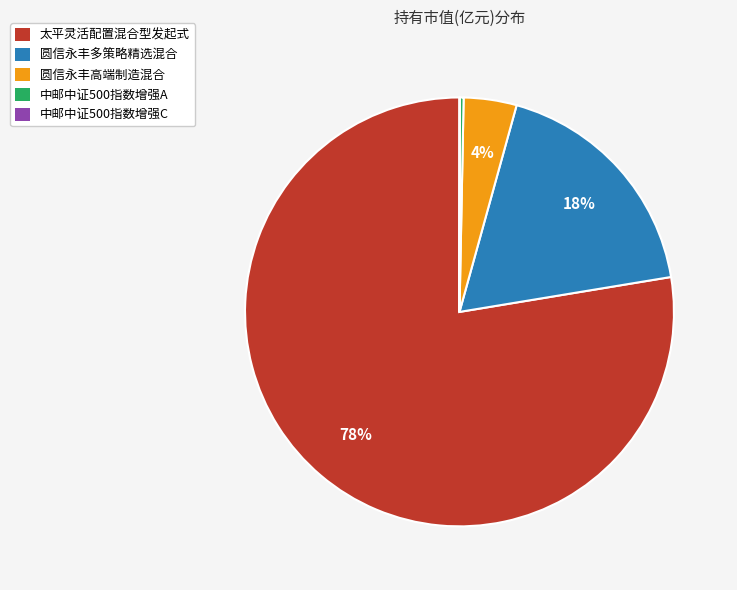

Does any single category account for the majority?

Yes